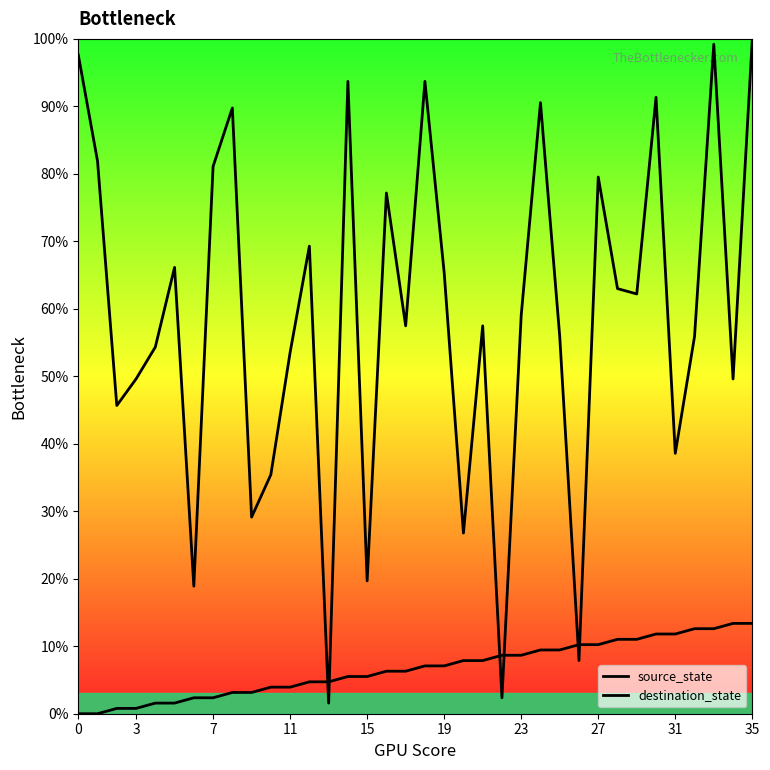

Which series contains the highest Y value?

destination_state